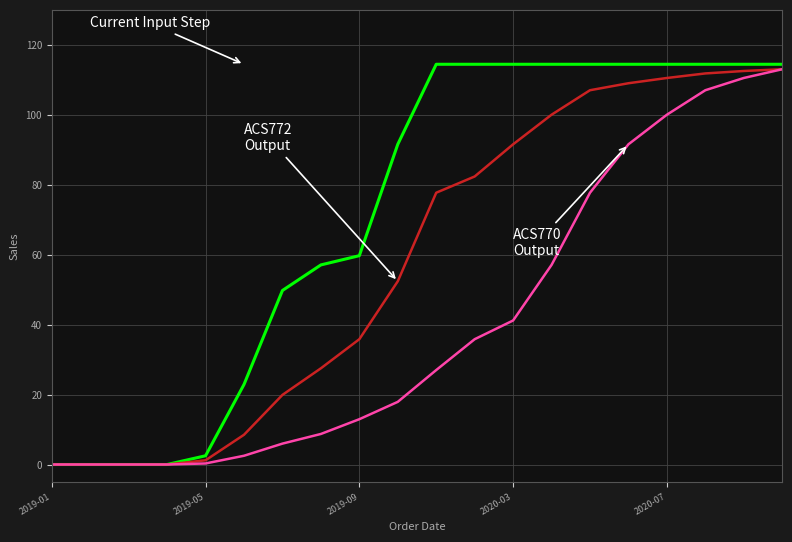

What is the greatest value displayed?

114.4